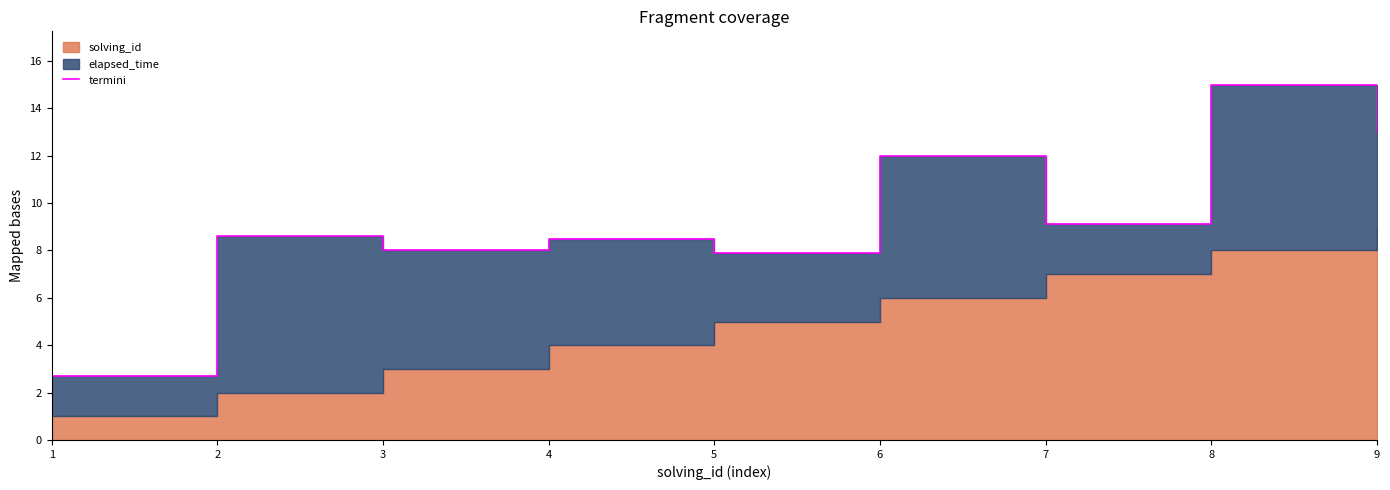

What is the value of the 9th point from the left?

13.0